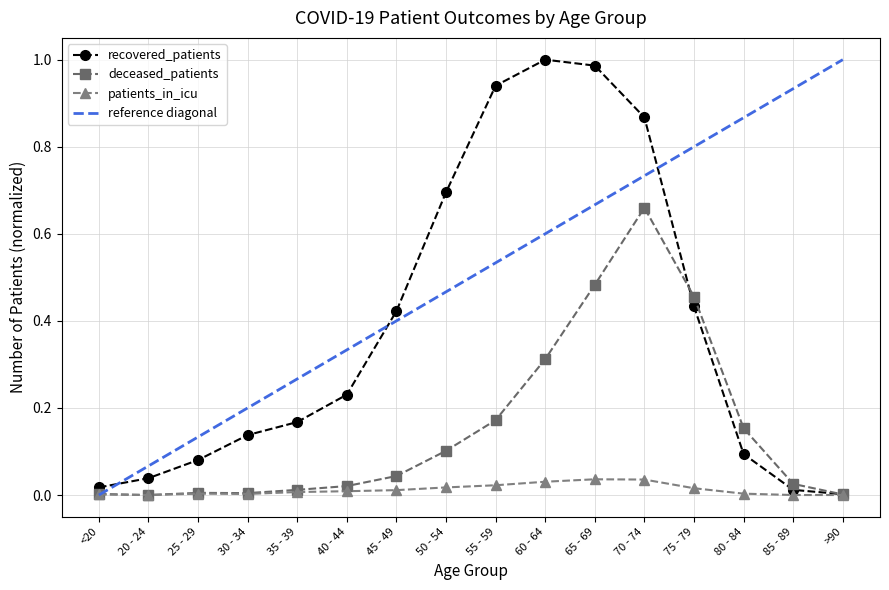

Is the value of deceased_patients at 25 - 29 greater than the value of recovered_patients at 45 - 49?

No